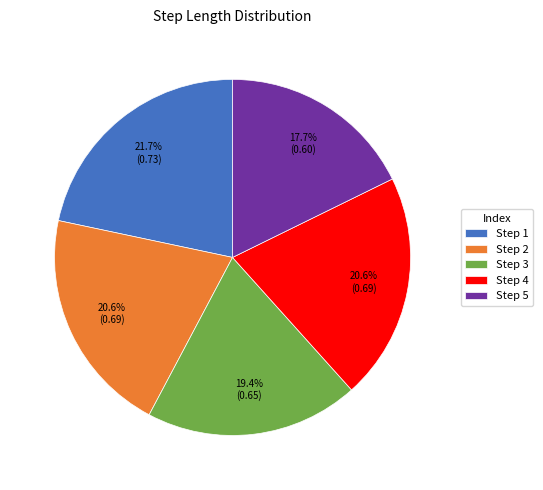

Between Step 1 and Step 4, which is larger?

Step 1